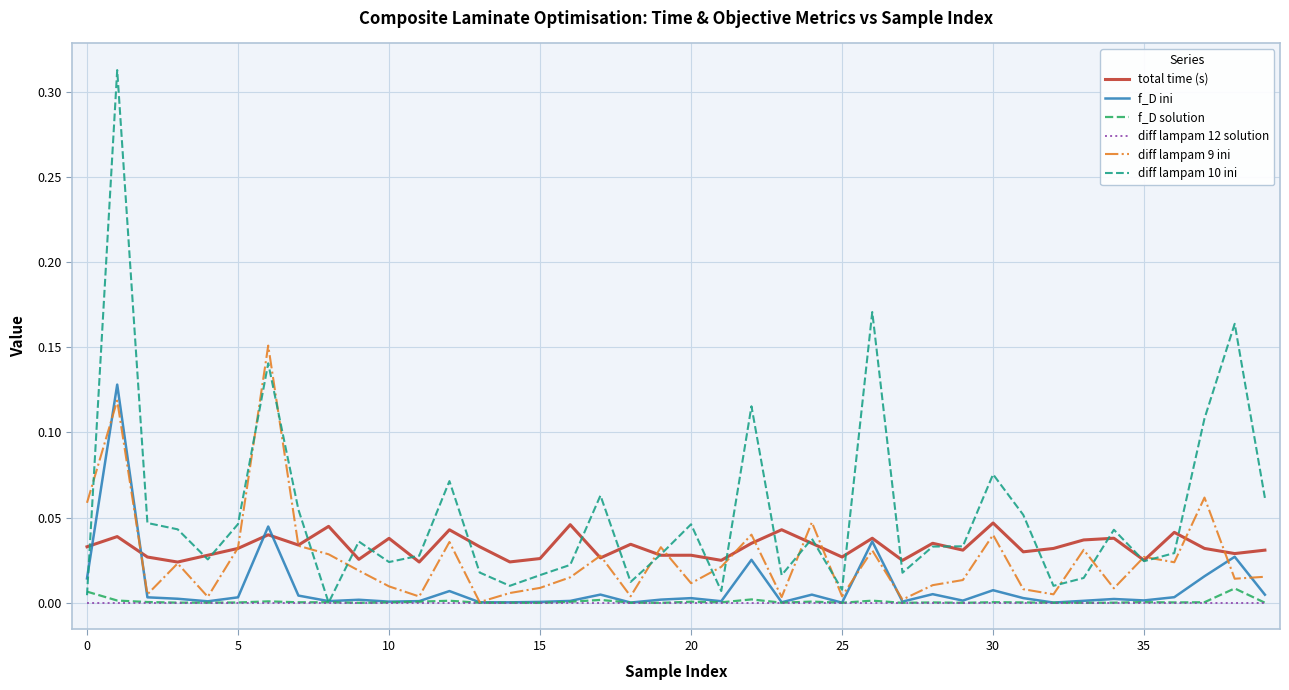

True or false: f_D solution and total time (s) intersect in this chart.

False